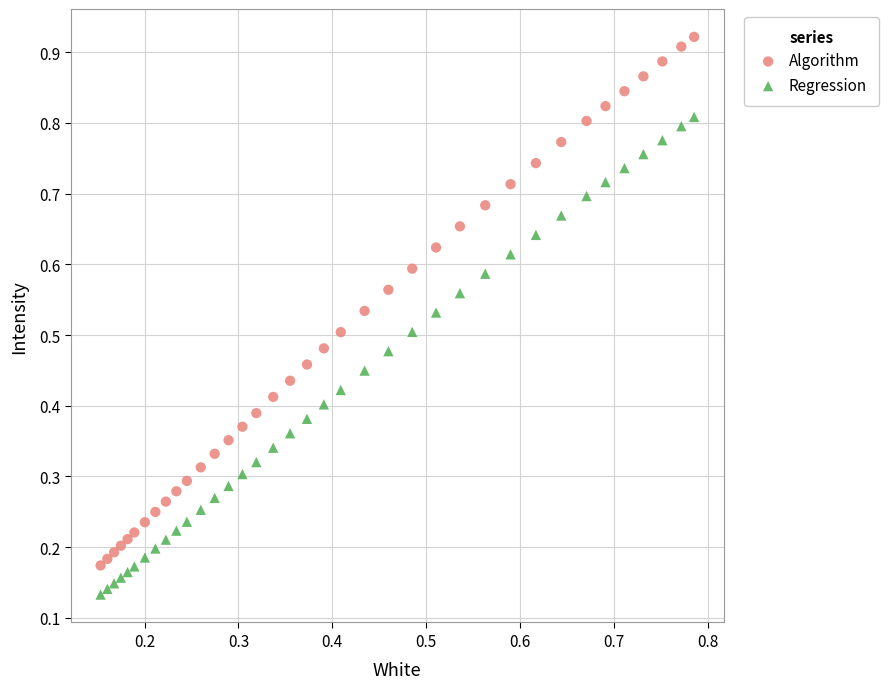

Which series reaches the maximum Y coordinate?

Algorithm